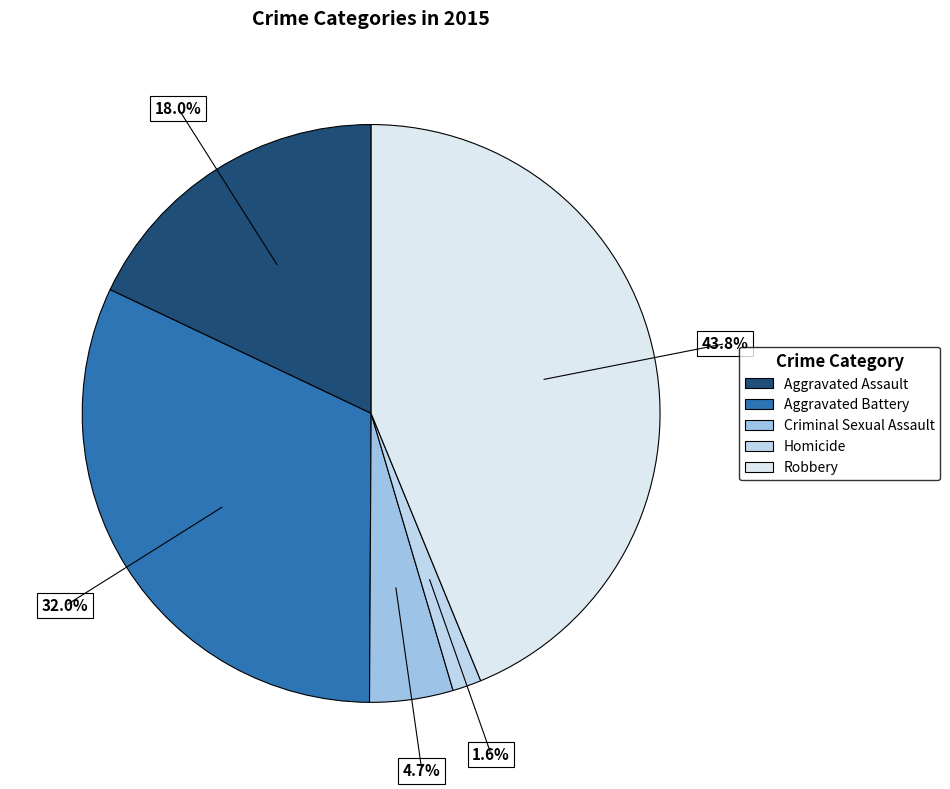

Is Robbery the majority of the pie?

No